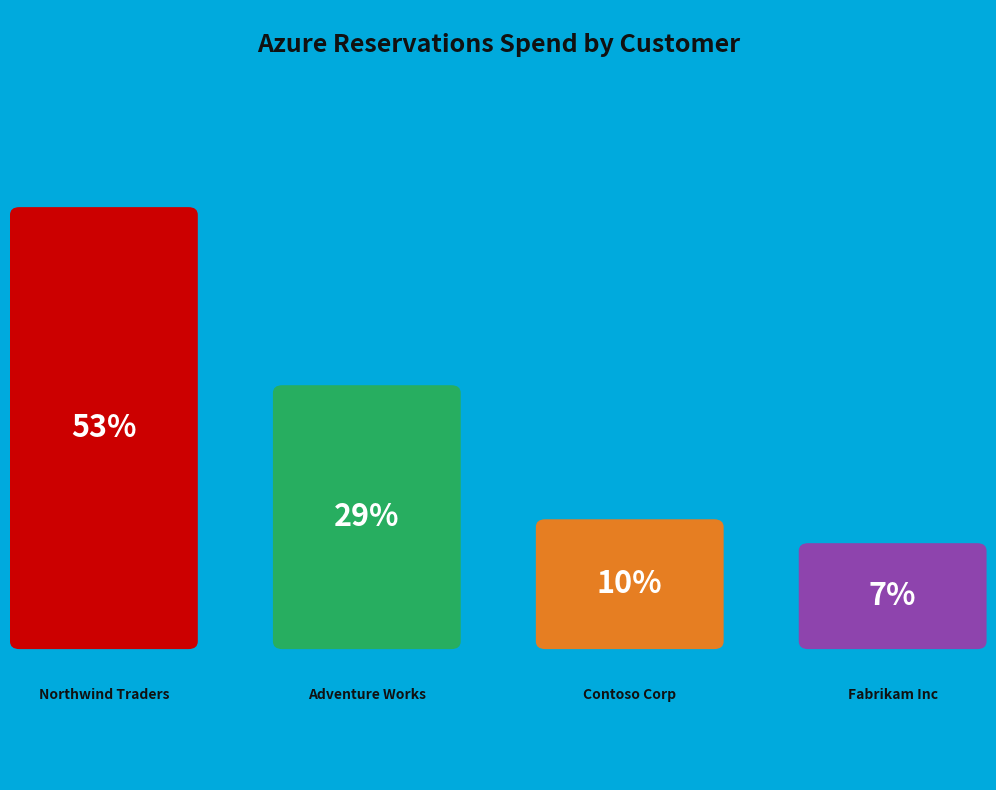

True or false: 9 accounts for 15% of the total.

False